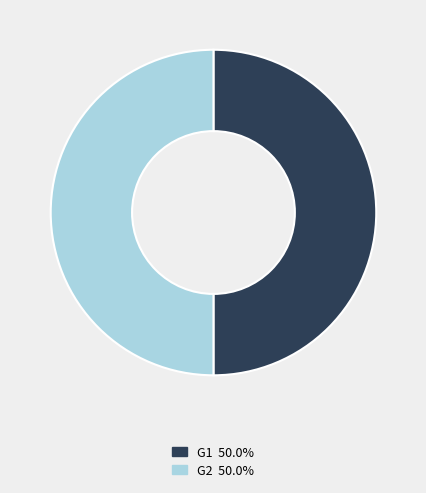

What is the ratio of the value at G1 50.0% to the value at G2 50.0%?

1.0